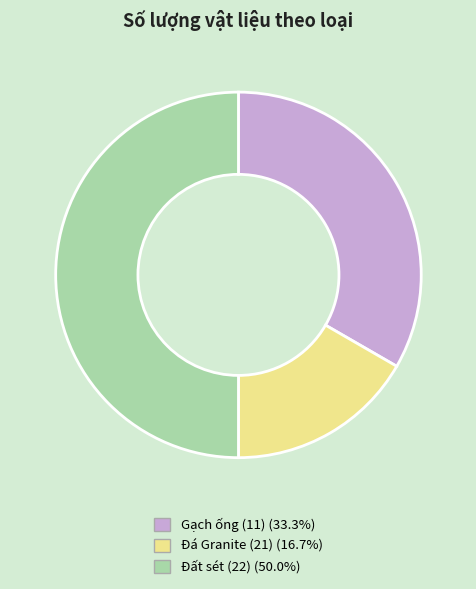

Which has a higher value, Đất sét (22) or Đá Granite (21)?

Đất sét (22)